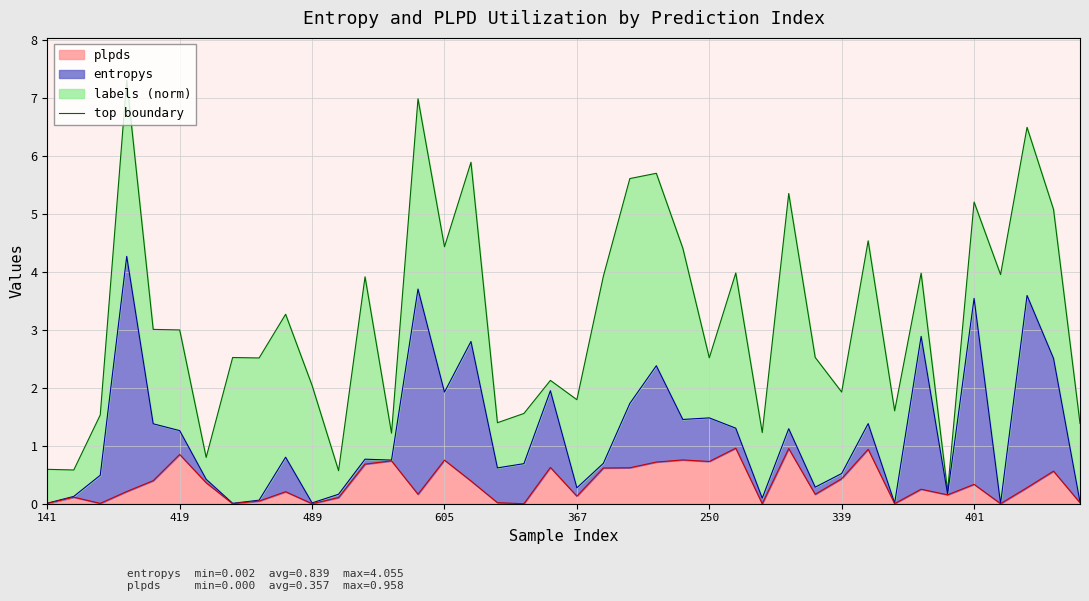

Reading right to left, list all the values displayed in this chart.

1.4	5.1	6.5	4.0	5.2	0.2	4.0	1.6	4.5	1.9	2.5	5.3	1.2	4.0	2.5	4.4	5.7	5.6	3.9	1.8	2.1	1.6	1.4	5.9	4.4	7.0	1.2	3.9	0.6	2.0	3.3	2.5	2.5	0.8	3.0	3.0	7.3	1.5	0.6	0.6